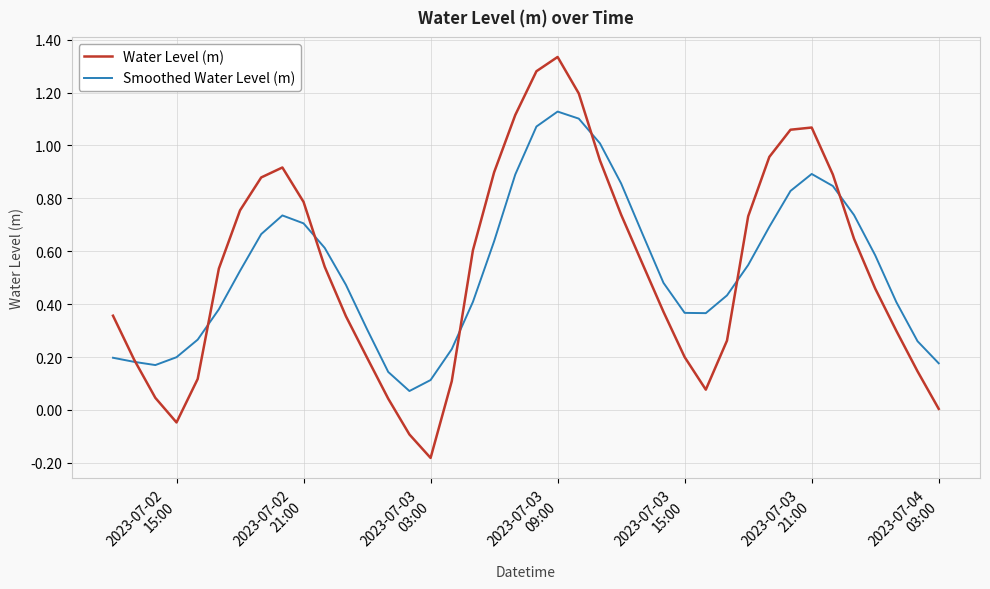

Which series has the widest spread of values?

Water Level (m)